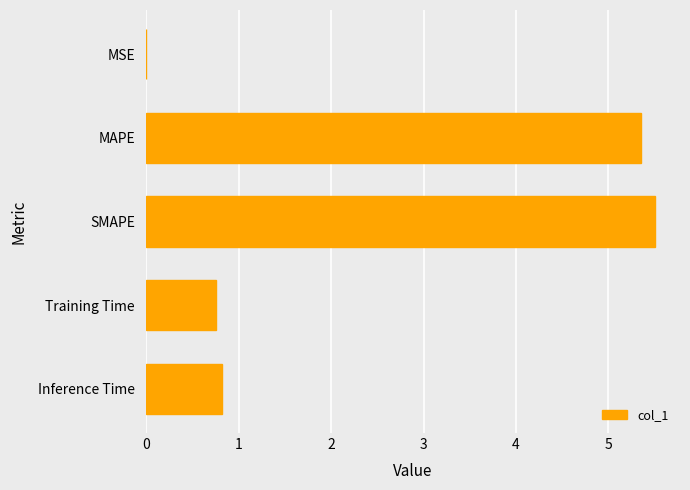

How many categories are shown in the chart?

5